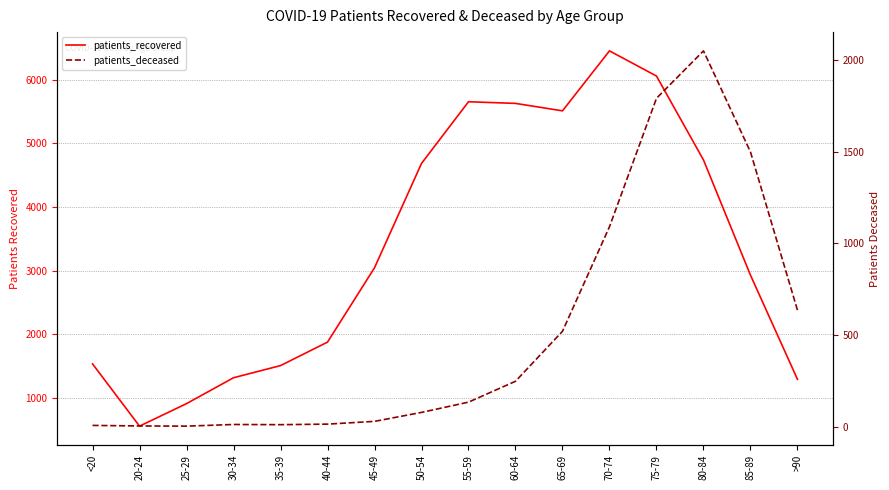

True or false: patients_recovered and patients_deceased cross at least once.

False